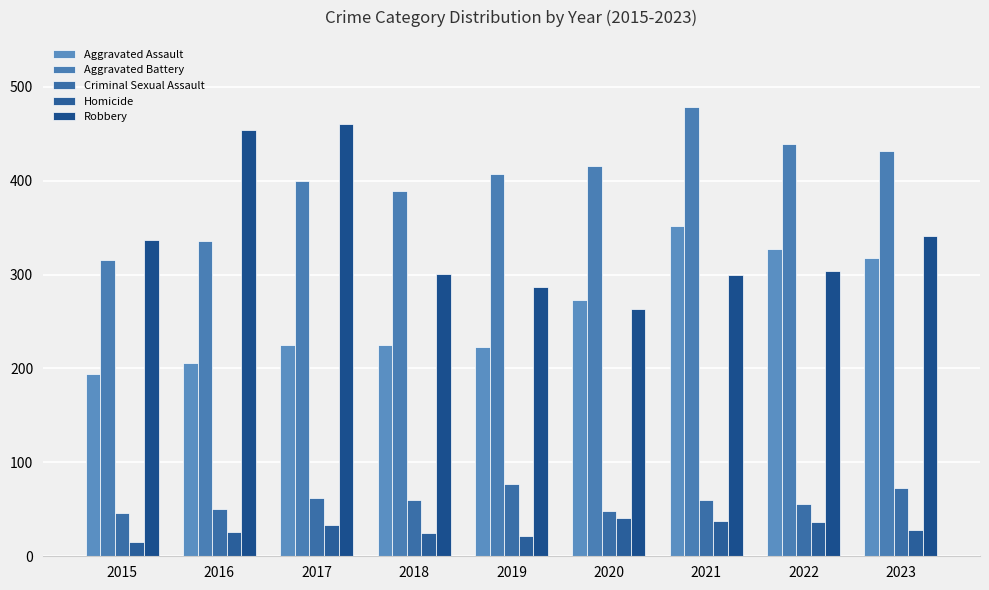

What is the sum of all Aggravated Battery values?

3614